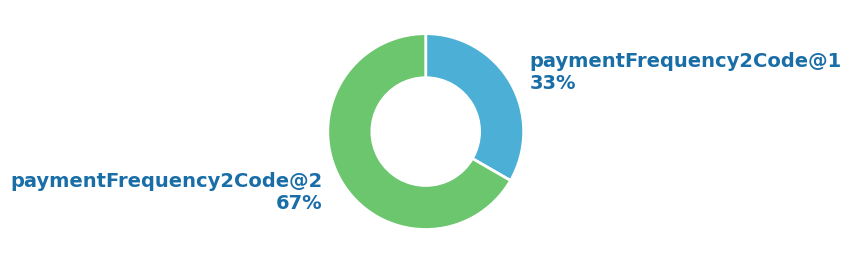

Does any single category account for the majority?

Yes